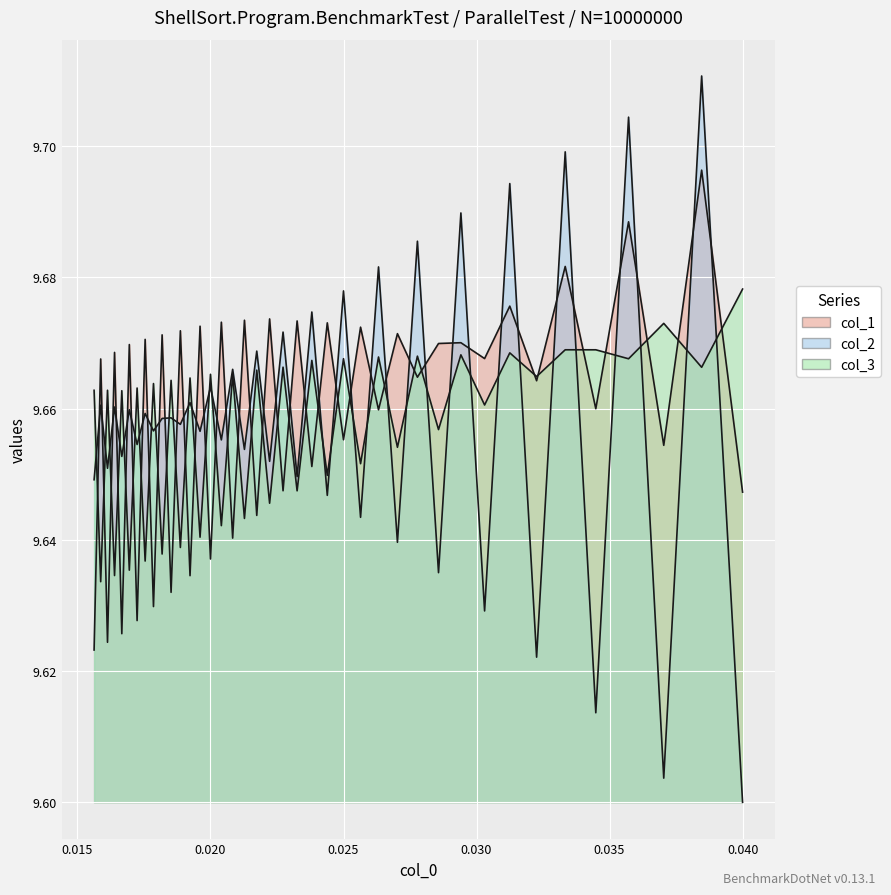

At how many categories does at least one series exceed 9?

40